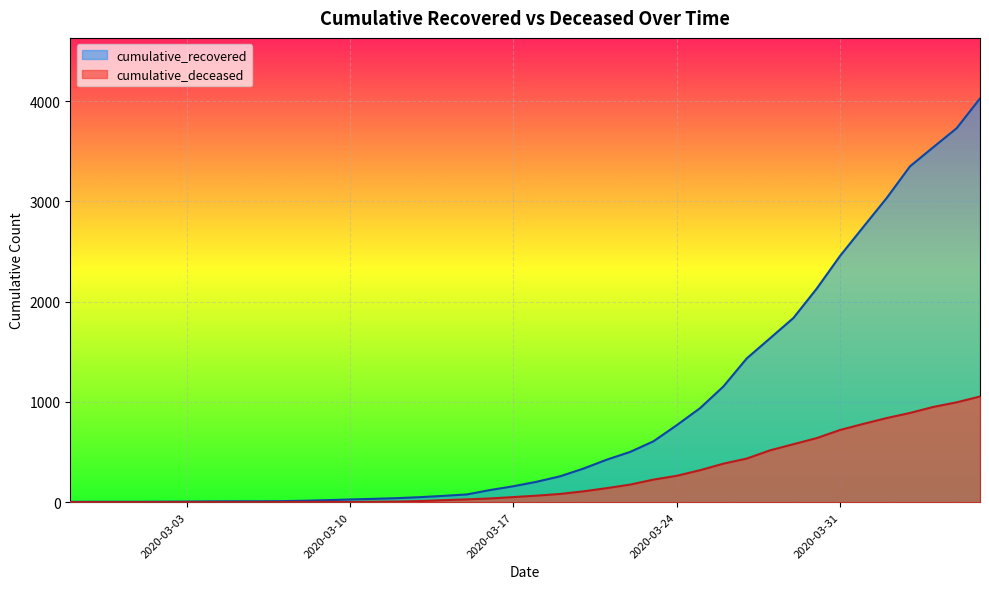

List the series in order of their overall mean, highest first.

cumulative_recovered, cumulative_deceased